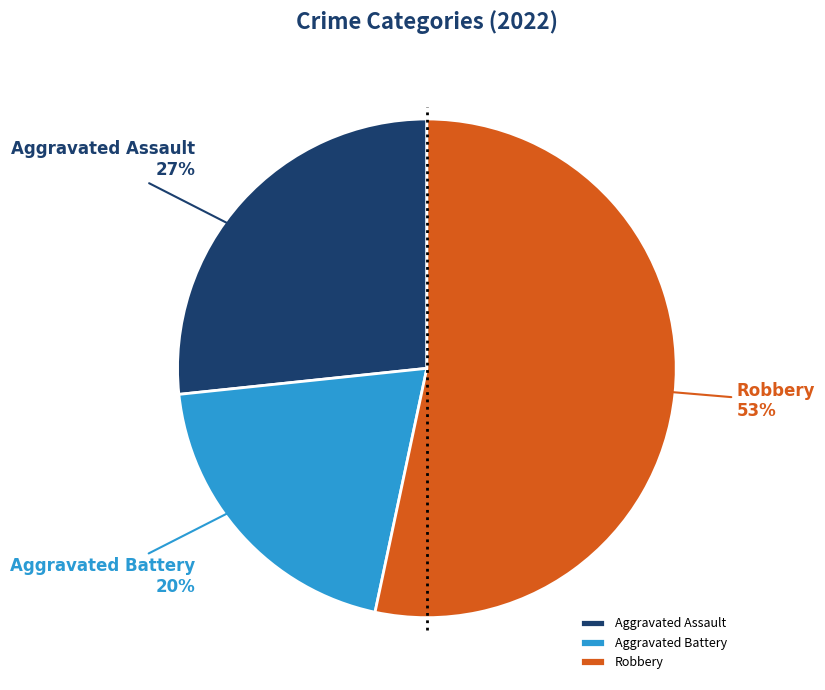

Count the number of slices in the pie.

3